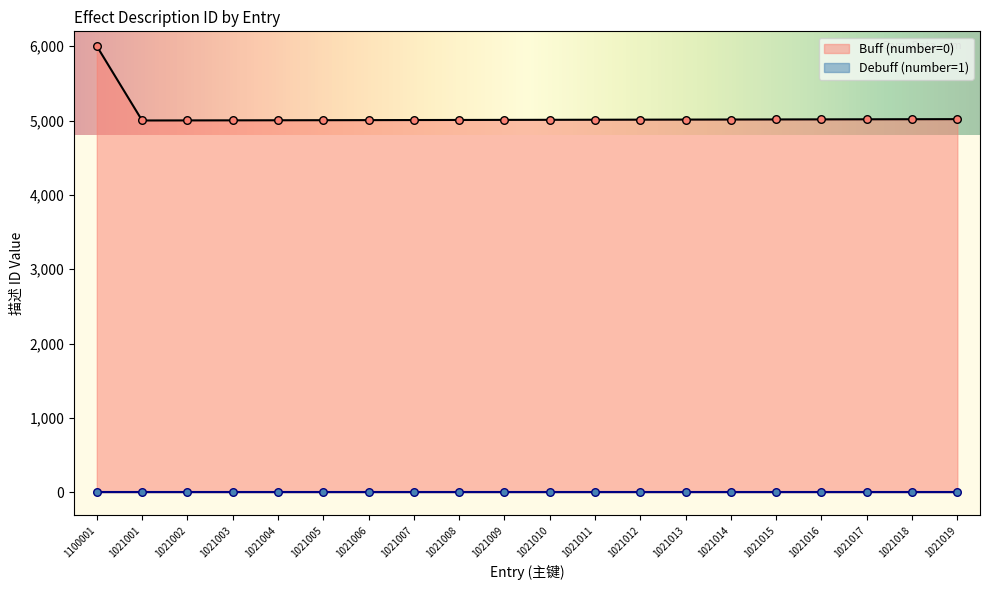

Which has a higher value, 1021001 or 1100001?

1100001